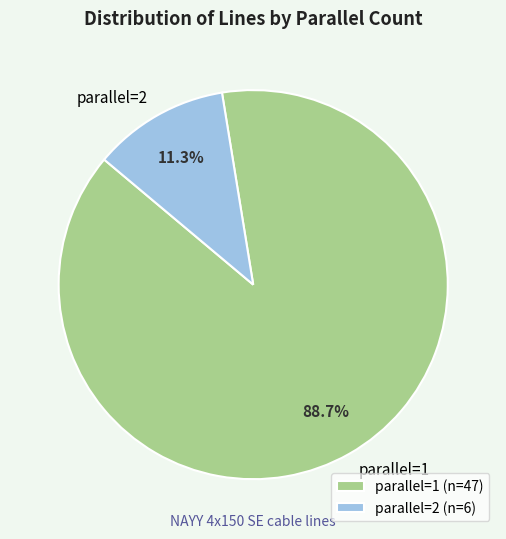

What percentage do parallel=2 (n=6) and parallel=1 (n=47) together represent?

100.0%